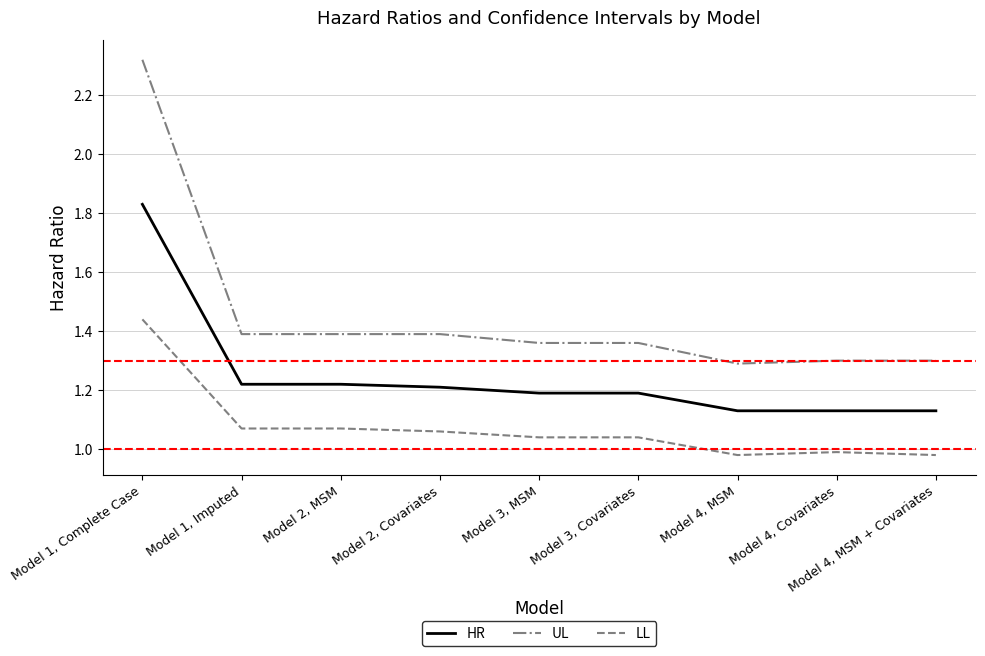

Rank the series by their maximum value, from lowest to highest.

LL, HR, UL